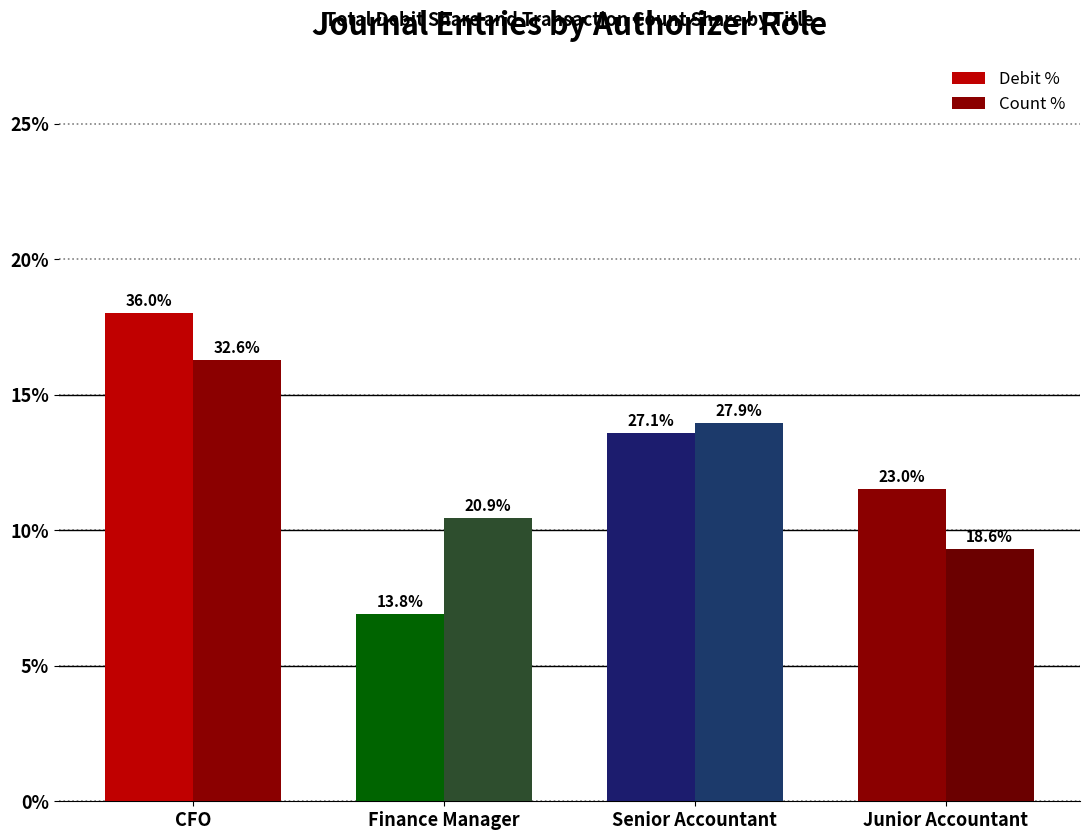

Are the bars grouped side by side (vs. stacked)?

Yes